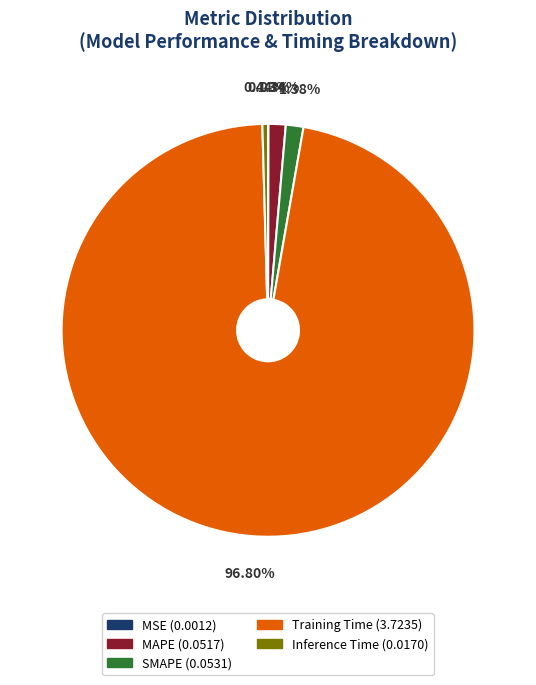

Which slice is the largest?

Training Time